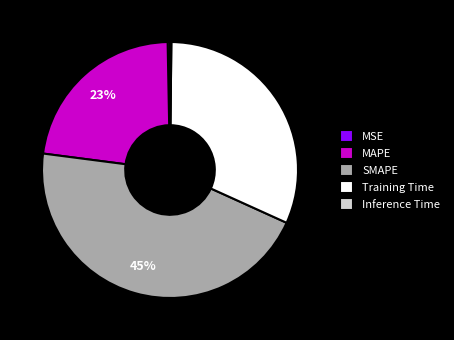

Which slice is the largest?

SMAPE